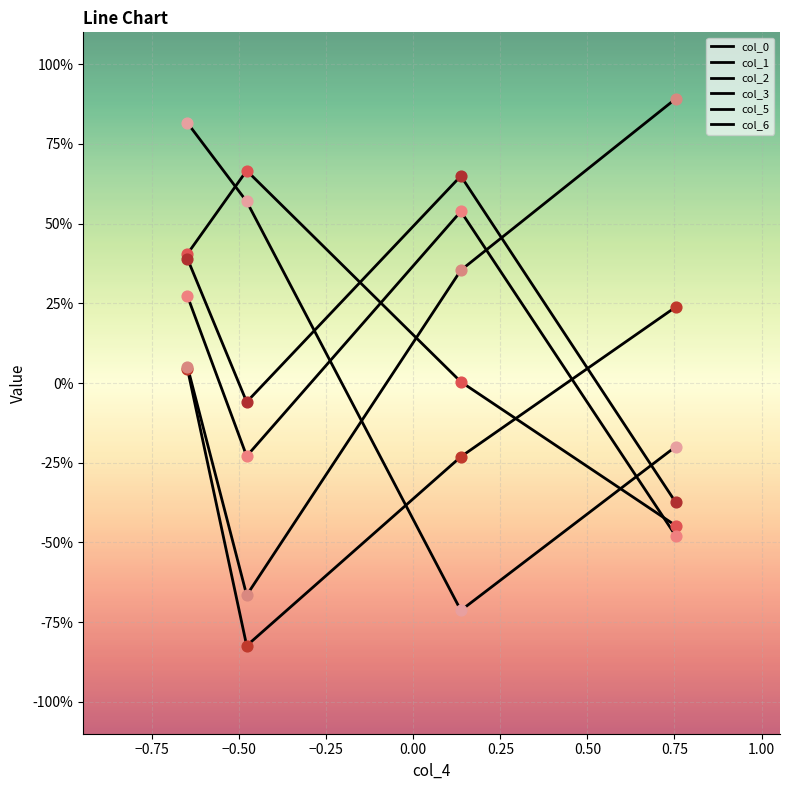

Which series has the largest total across all categories?

col_2